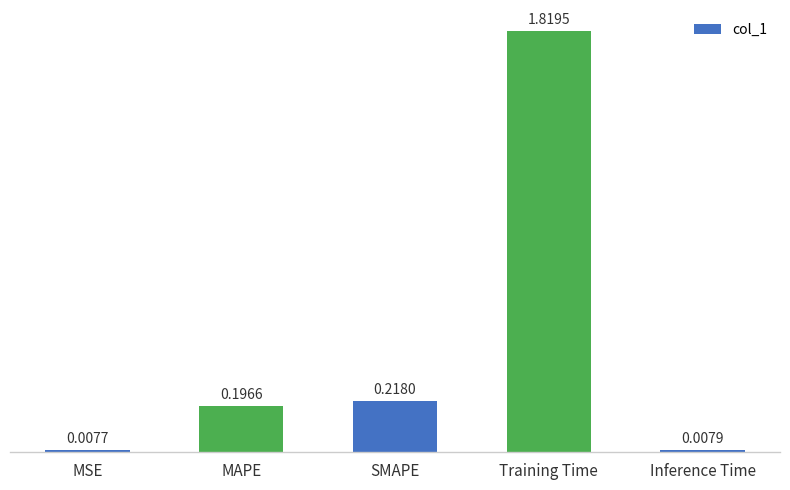

Rank the categories by value from lowest to highest.

MSE, Inference Time, MAPE, SMAPE, Training Time